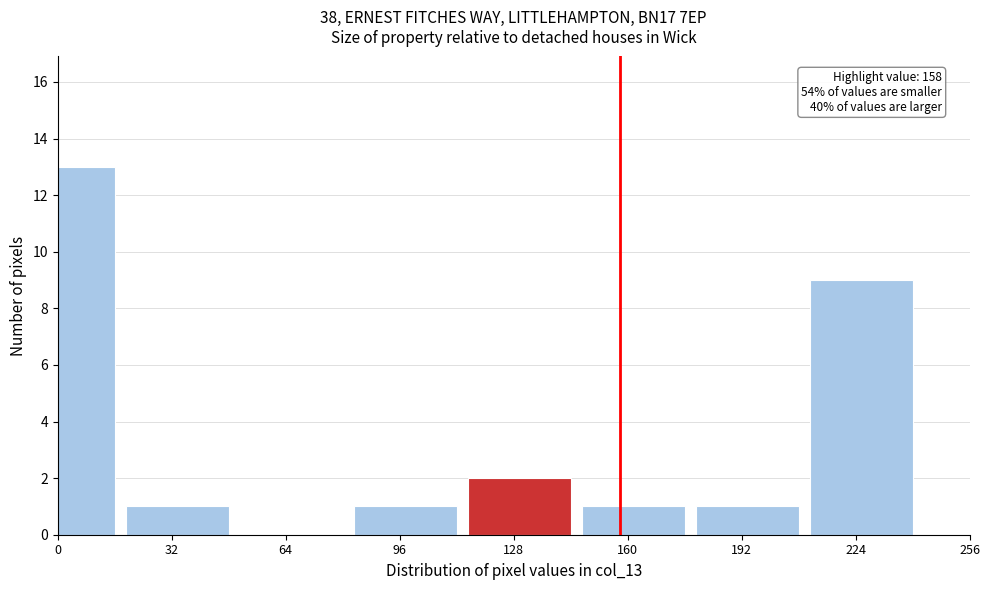

Reading right to left, transcribe all the data shown in this chart.

224=9	192=1	160=1	128=2	96=1	64=0	32=1	0=13